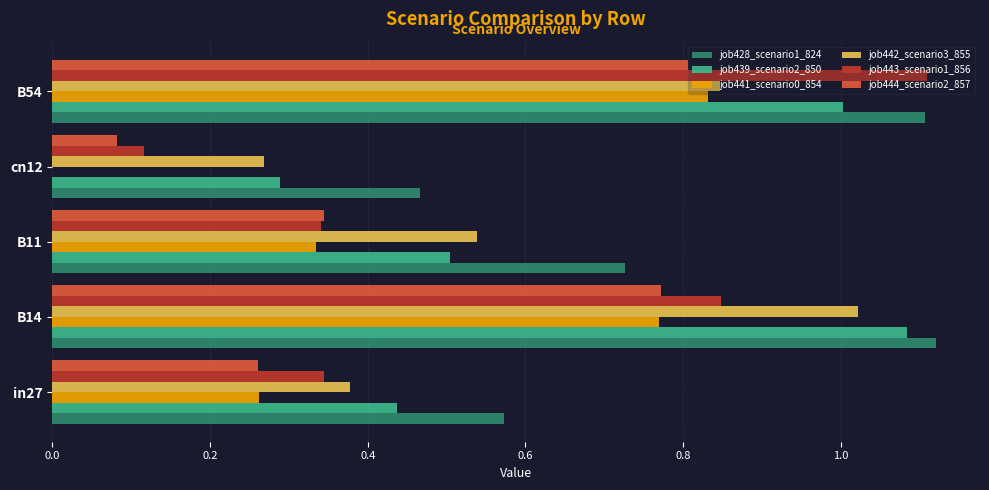

Is it true that job439_scenario2_850 equals 0.1 at in27?

False